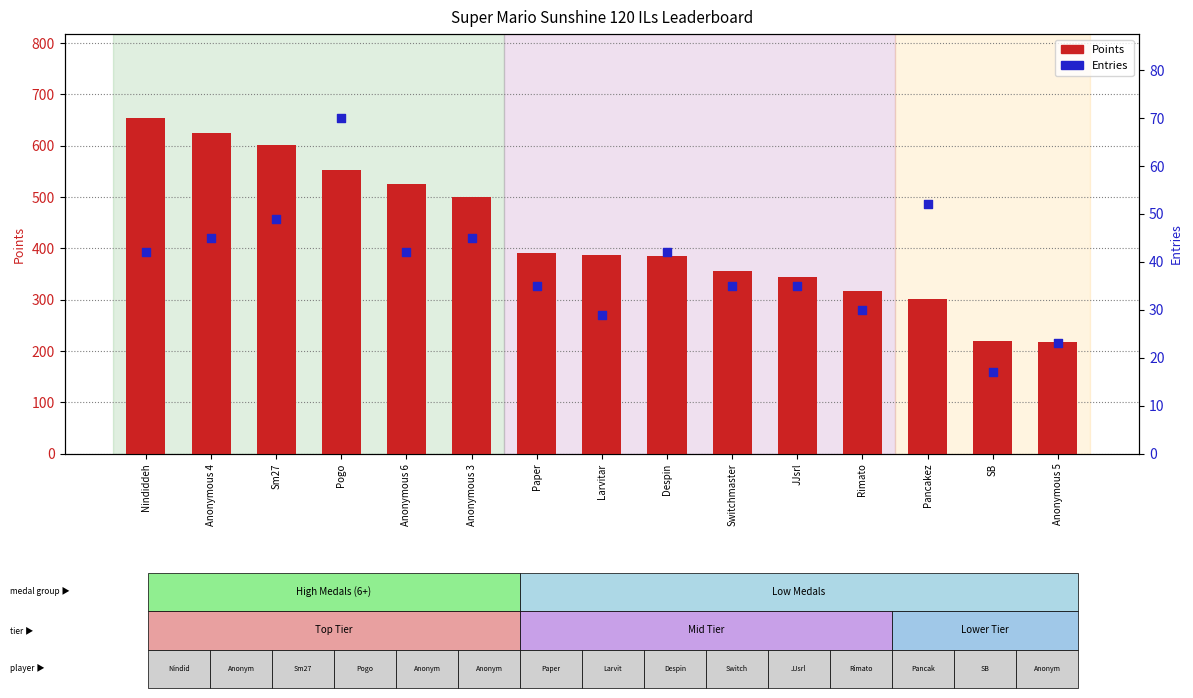

Which series reaches the minimum Y coordinate?

Entries